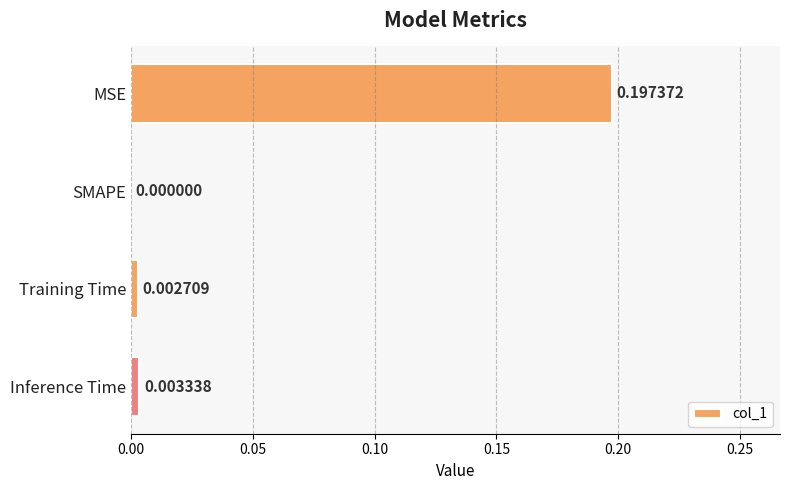

Which has a higher value, MSE or SMAPE?

MSE